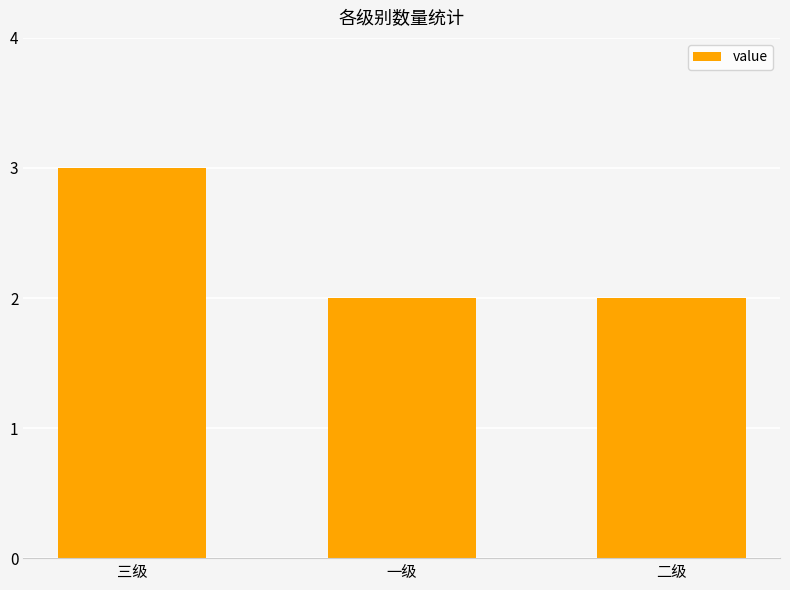

Read the value at 三级.

3